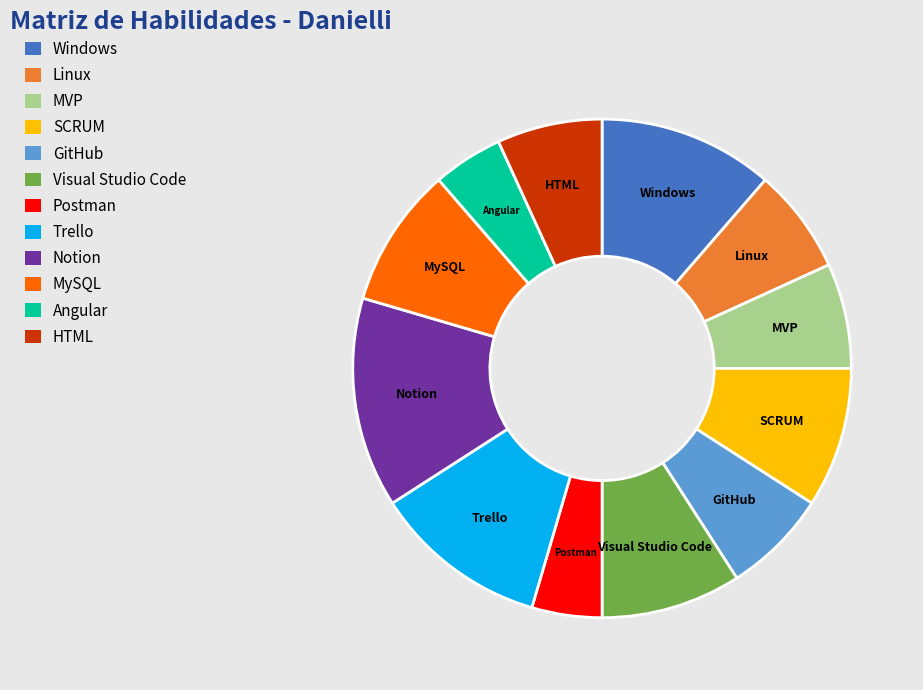

Do GitHub and Linux together represent more than half of the pie?

No